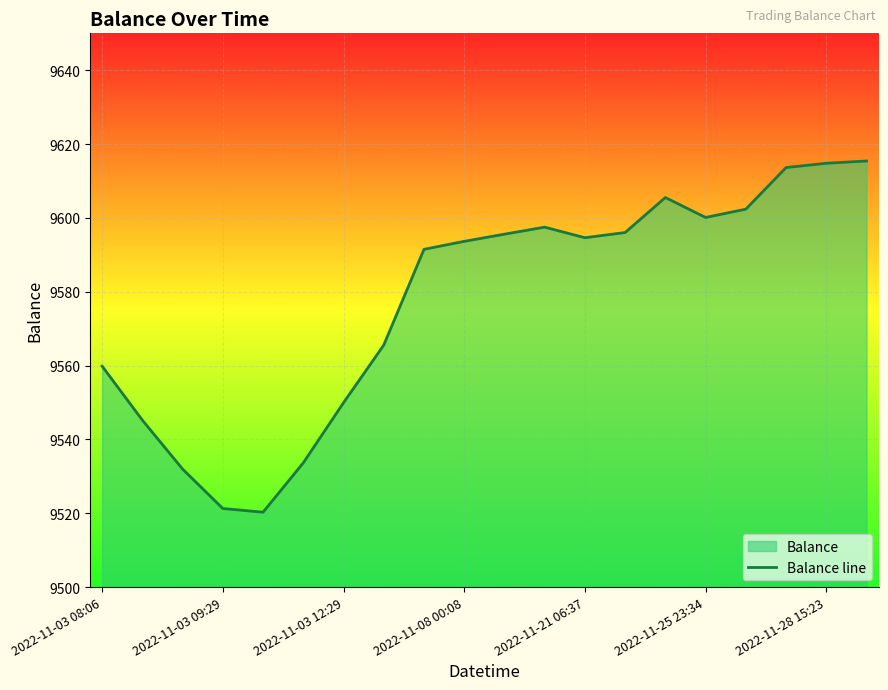

At which label is the value closest to 9567?

7